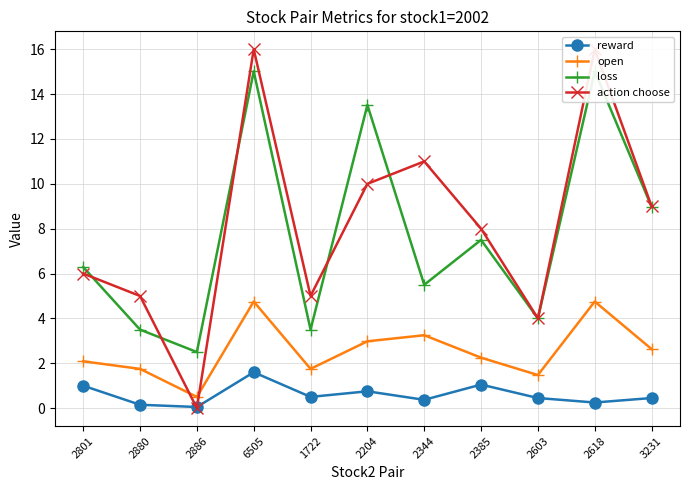

Does the chart have visible grid lines?

Yes